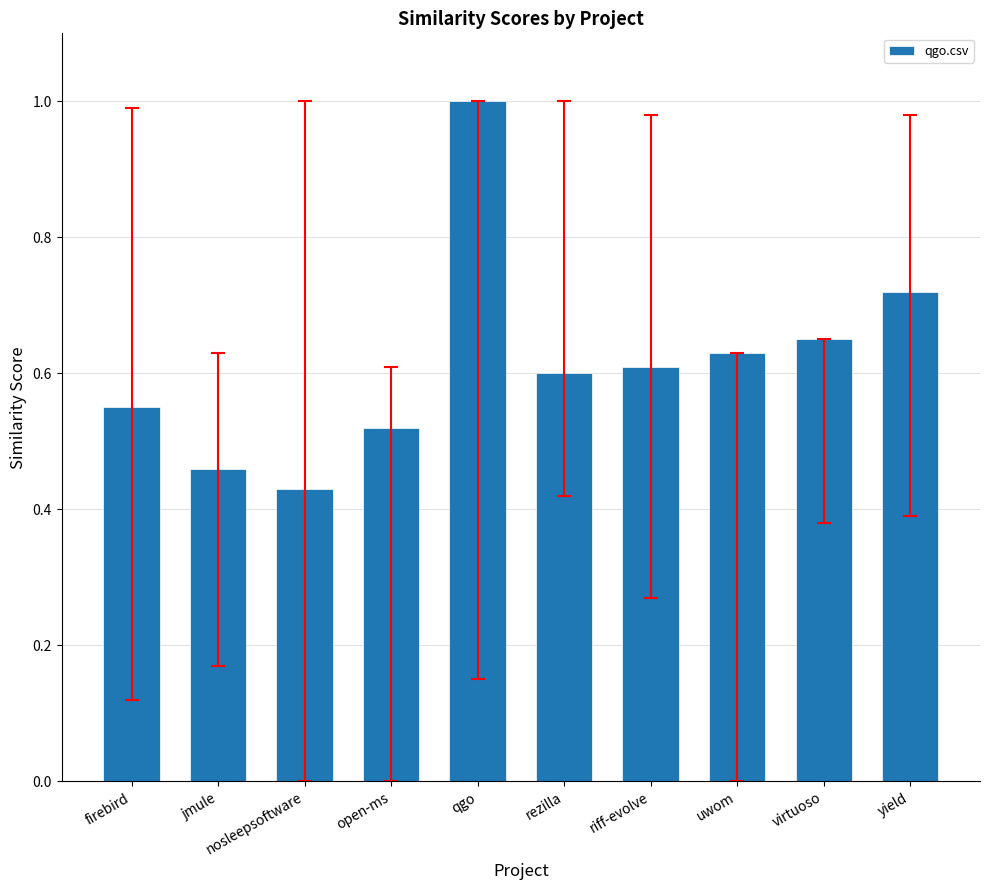

The chart shows a value of 0.7 at nosleepsoftware. True or false?

False